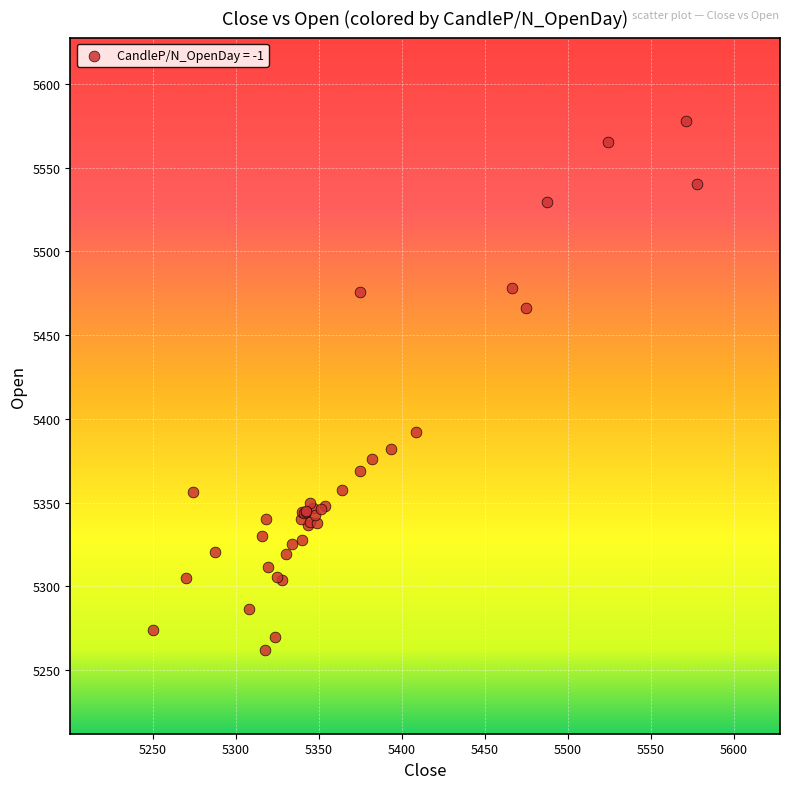

What Y value in the scatter plot is closest to 5419?

5392.0